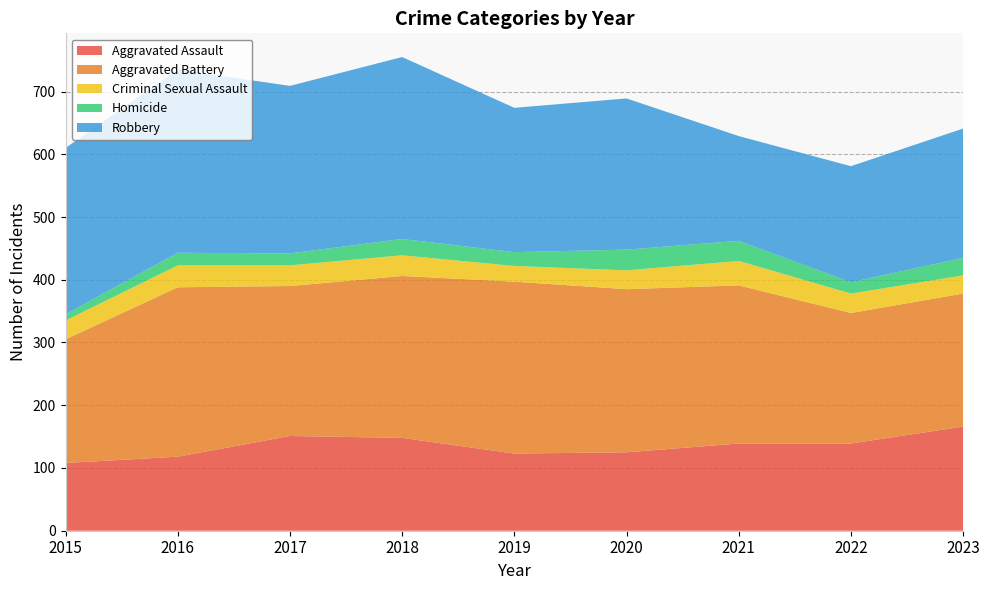

Reading left to right, extract all data points from this chart.

Aggravated Assault: 2015=108	2016=118	2017=151	2018=148	2019=123	2020=125	2021=139	2022=139	2023=166
Aggravated Battery: 2015=197	2016=270	2017=239	2018=258	2019=274	2020=260	2021=252	2022=208	2023=212
Criminal Sexual Assault: 2015=30	2016=35	2017=33	2018=33	2019=25	2020=30	2021=39	2022=31	2023=29
Homicide: 2015=10	2016=20	2017=19	2018=26	2019=22	2020=33	2021=32	2022=18	2023=28
Robbery: 2015=265	2016=292	2017=267	2018=290	2019=230	2020=241	2021=167	2022=185	2023=206